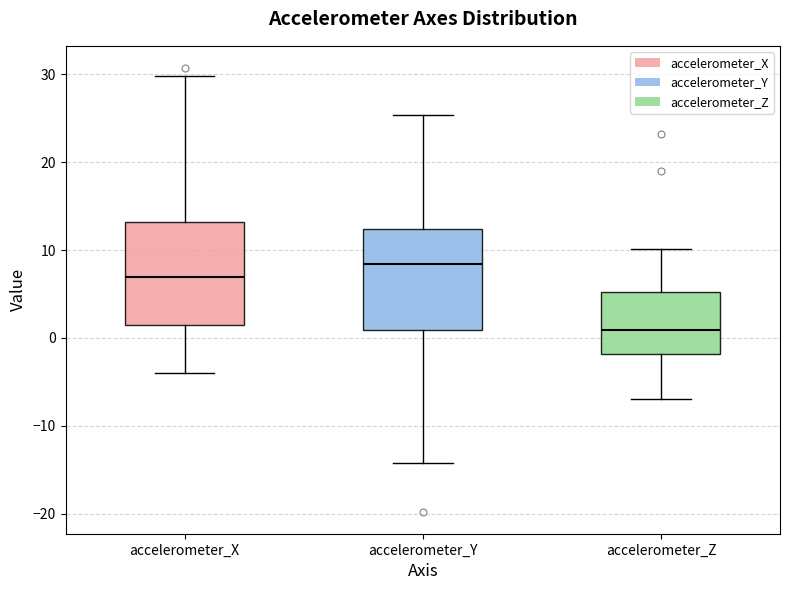

Which box's median line is the lowest?

accelerometer_Z